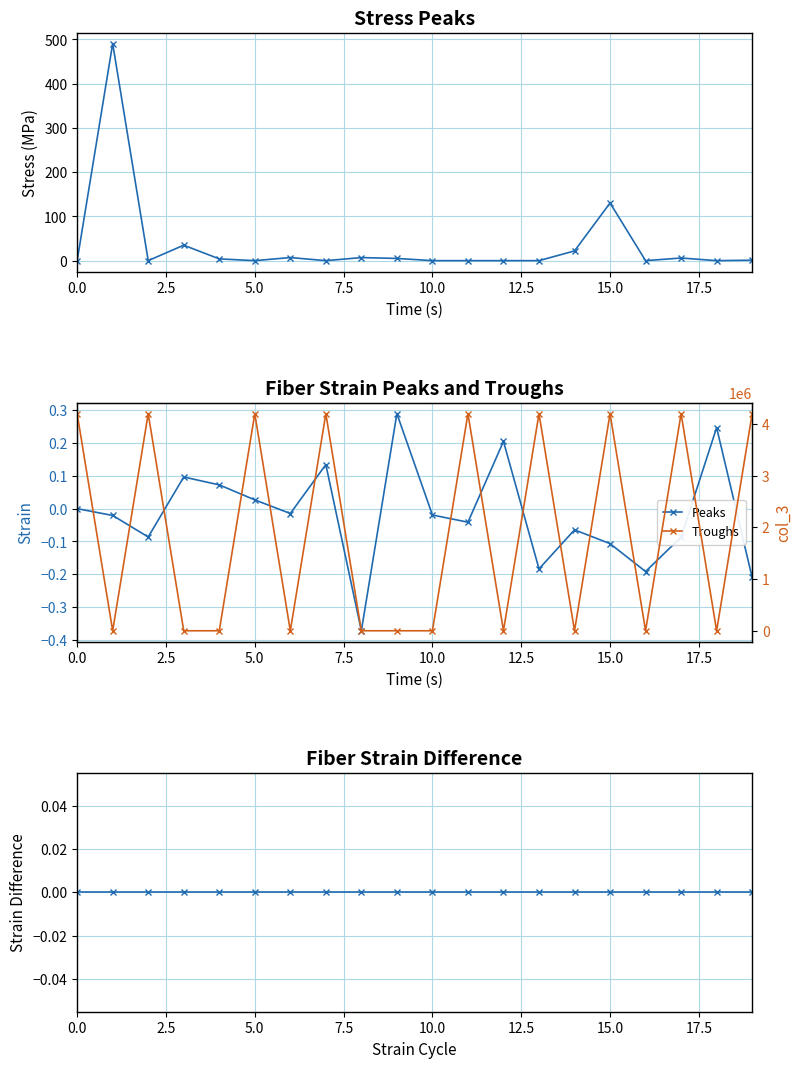

How many lines are shown in the chart?

4